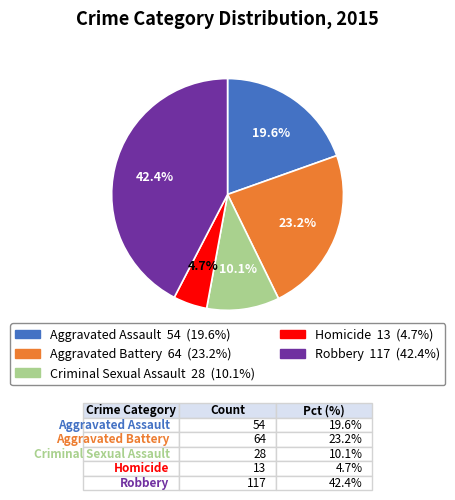

To the nearest percent, what is the difference between the Homicide and Criminal Sexual Assault slice percentages?

5%